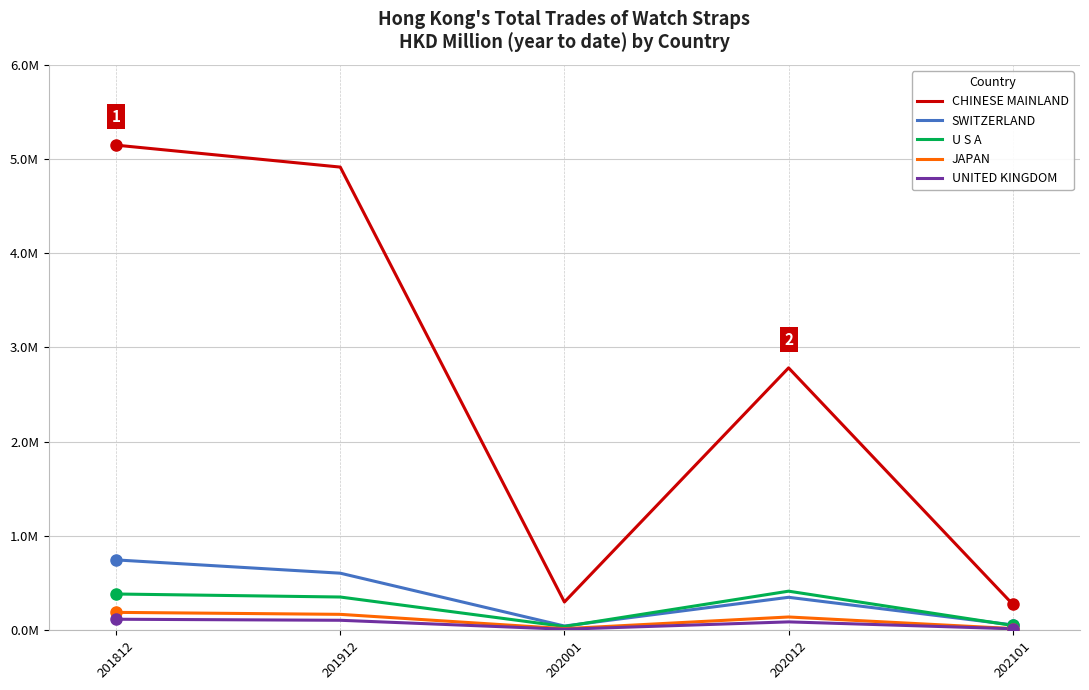

What are all the series names shown in the legend?

CHINESE MAINLAND, SWITZERLAND, U S A, JAPAN, UNITED KINGDOM